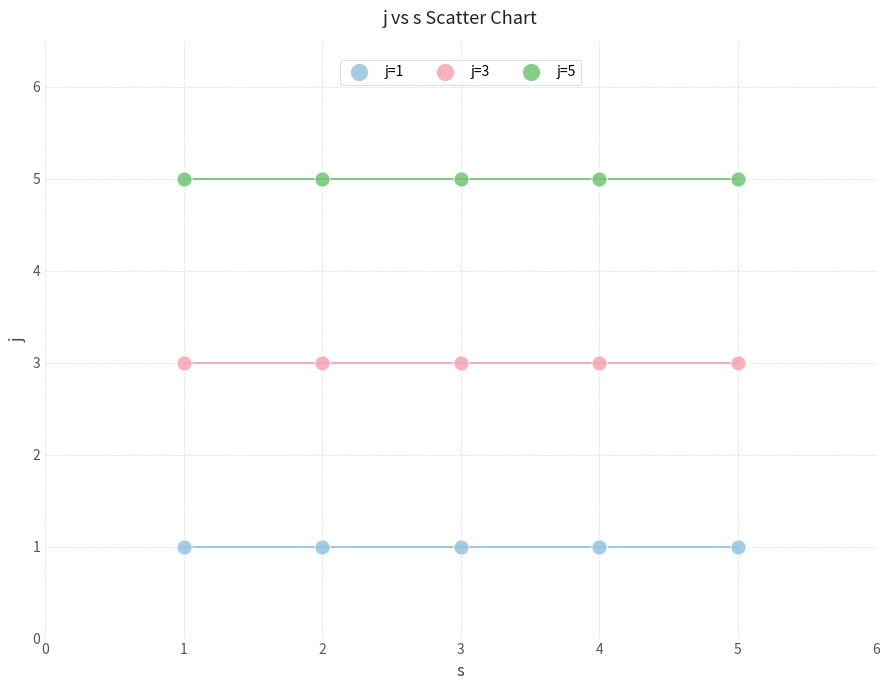

Which series reaches the maximum Y coordinate?

j=5